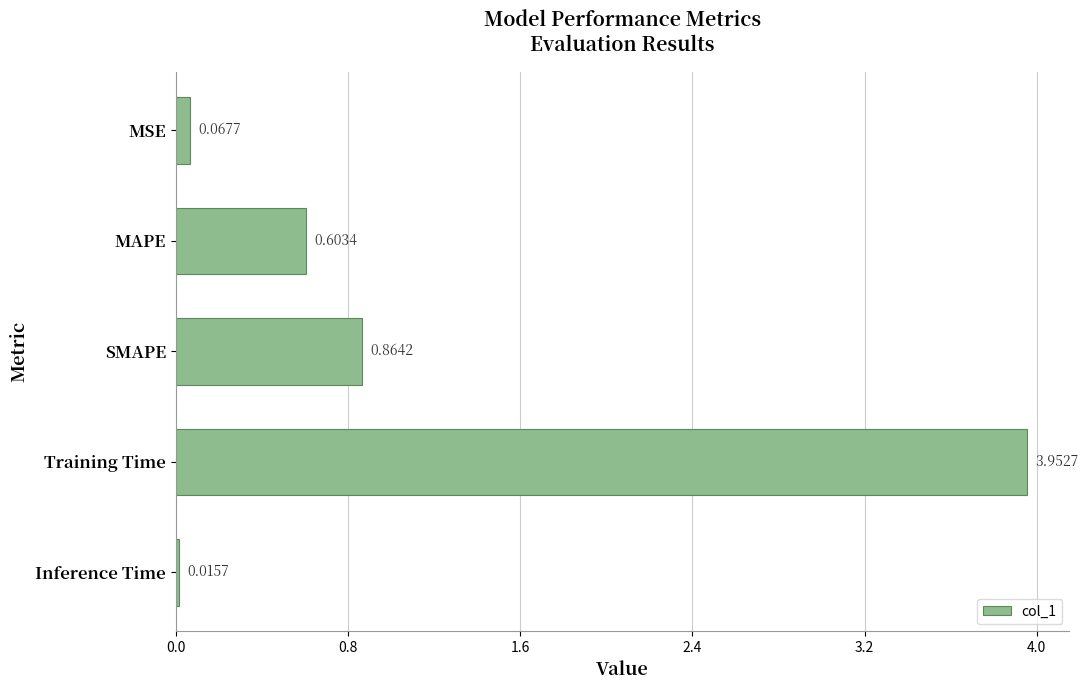

Which label corresponds to the smallest value in the chart?

Inference Time